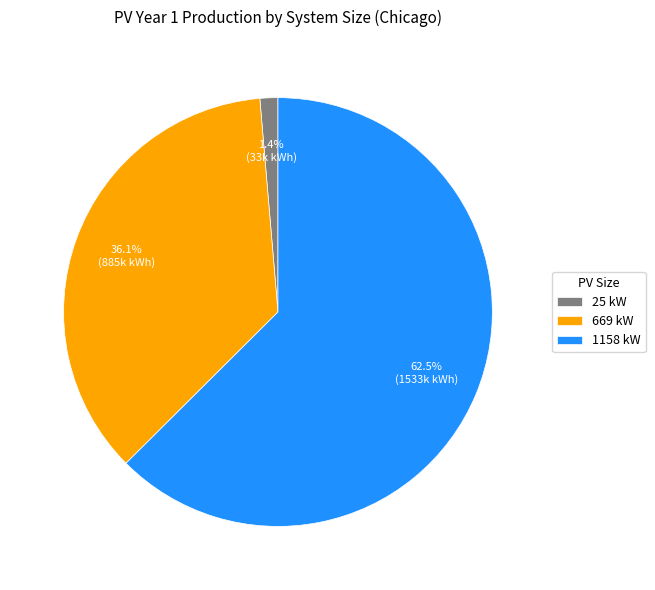

Is it true that 1158 kW is 53% of the pie?

False